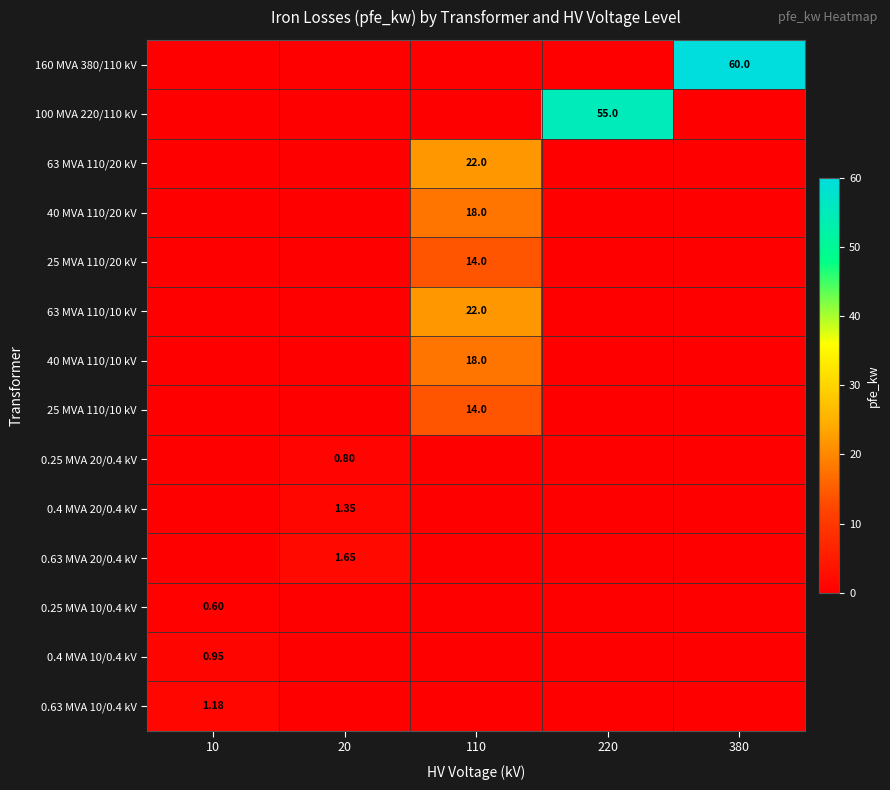

Which series has the largest range (max minus min)?

160 MVA 380/110 kV